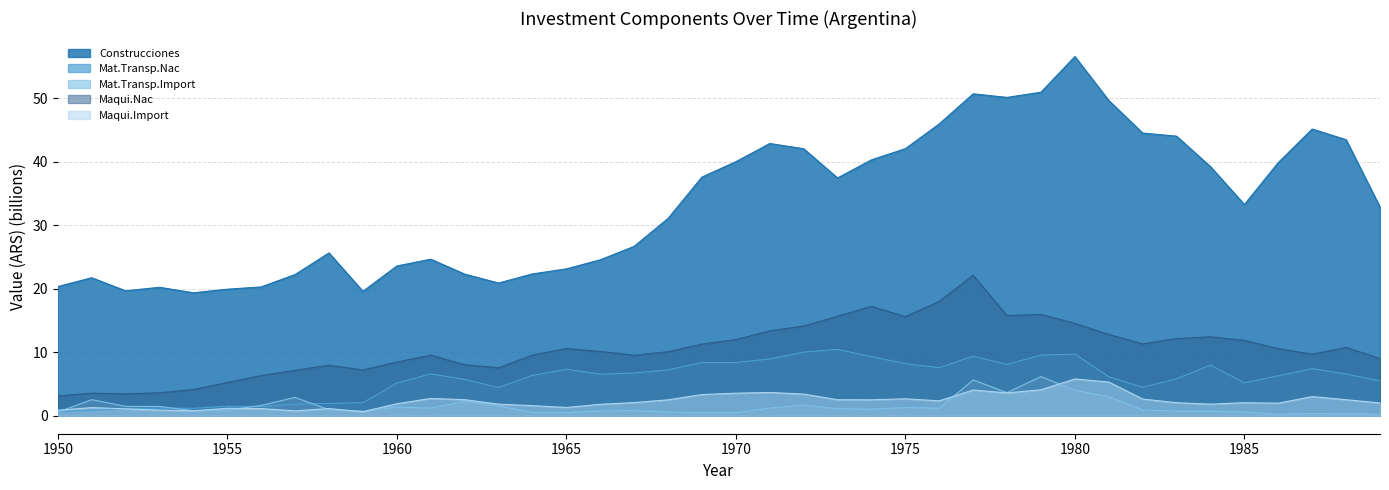

Which has a higher value, 1974 or 1980?

1980